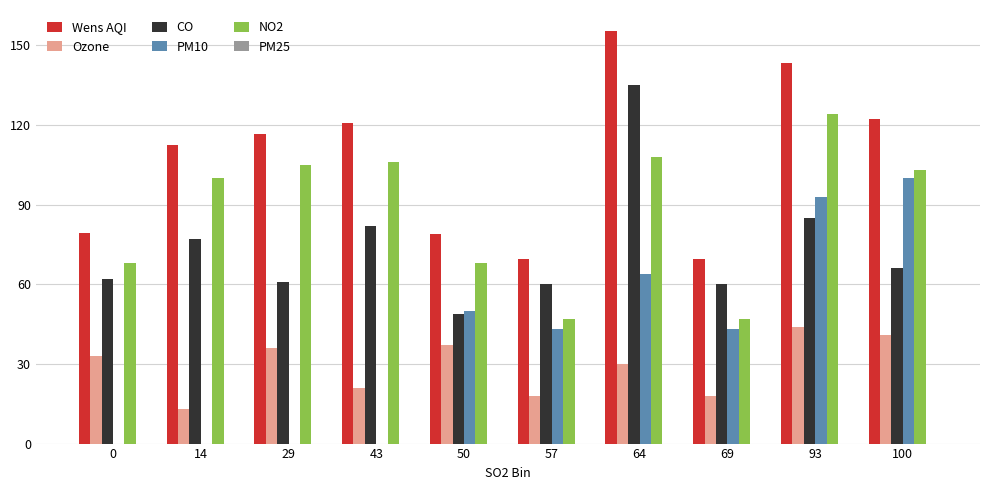

What is the greatest value displayed?

155.6